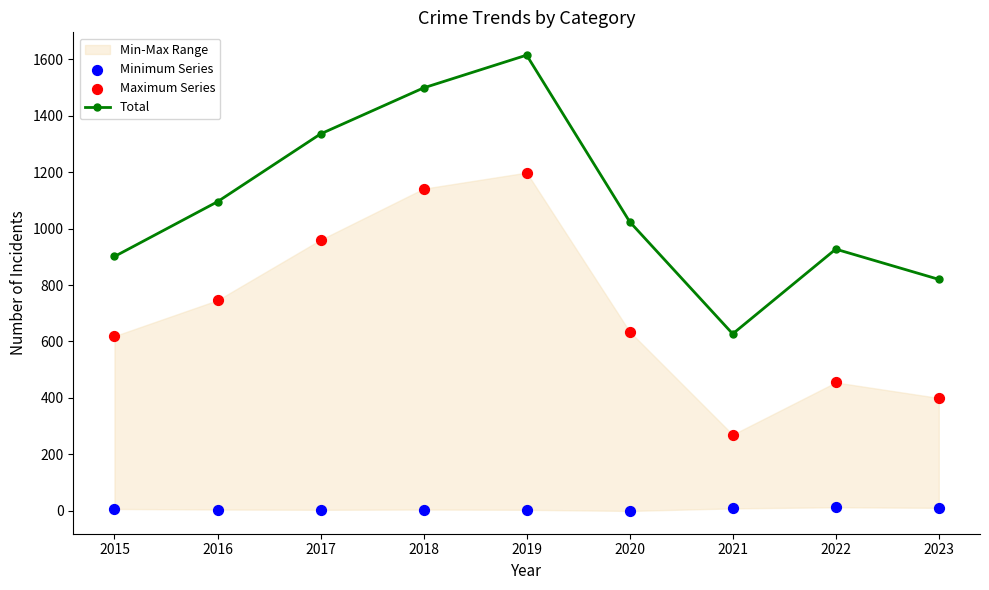

At how many categories does at least one series exceed 146?

9